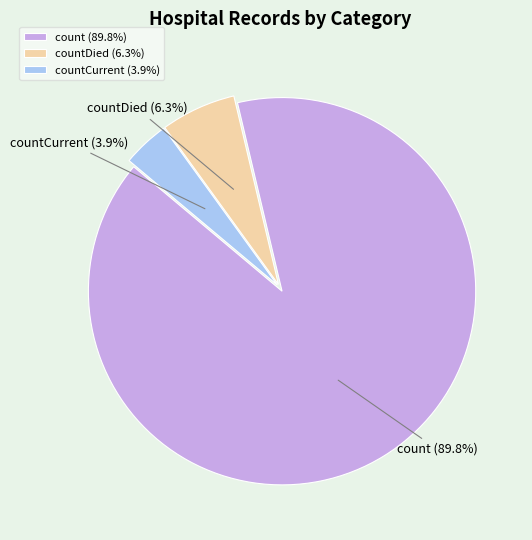

Rank the categories by value from highest to lowest.

count, countDied, countCurrent